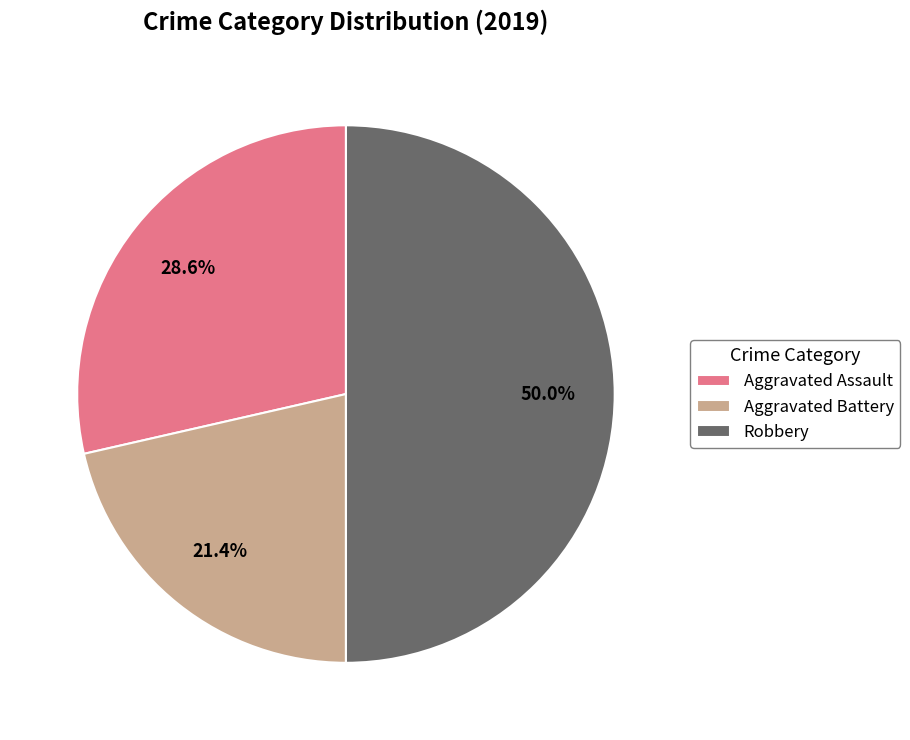

Is the sum of Robbery and Aggravated Battery greater than half?

Yes